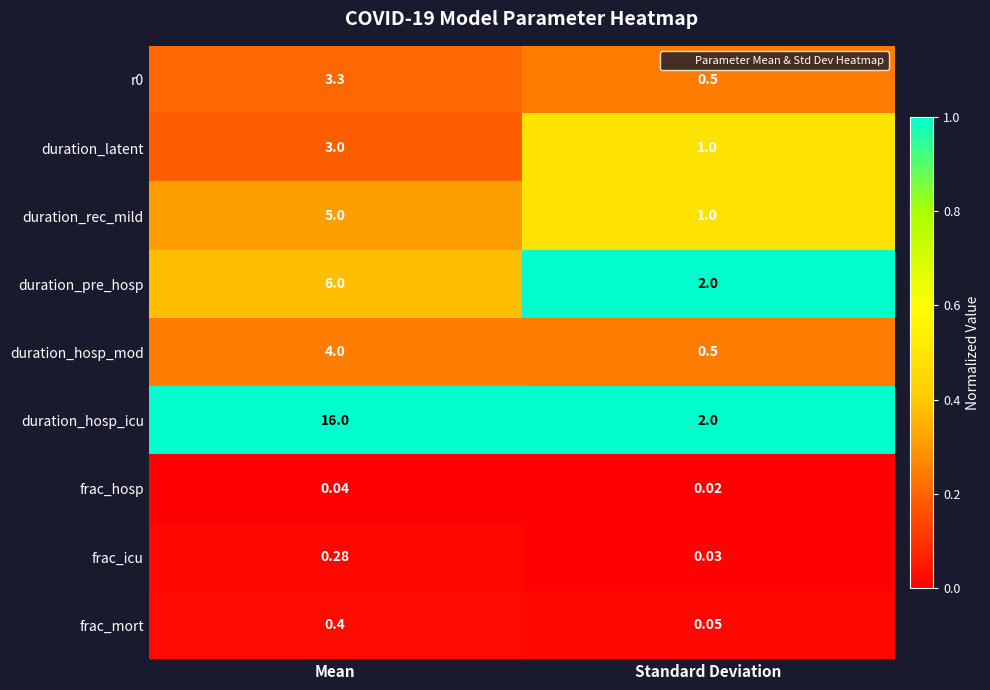

At which label is duration_hosp_mod closest to 2?

Standard Deviation